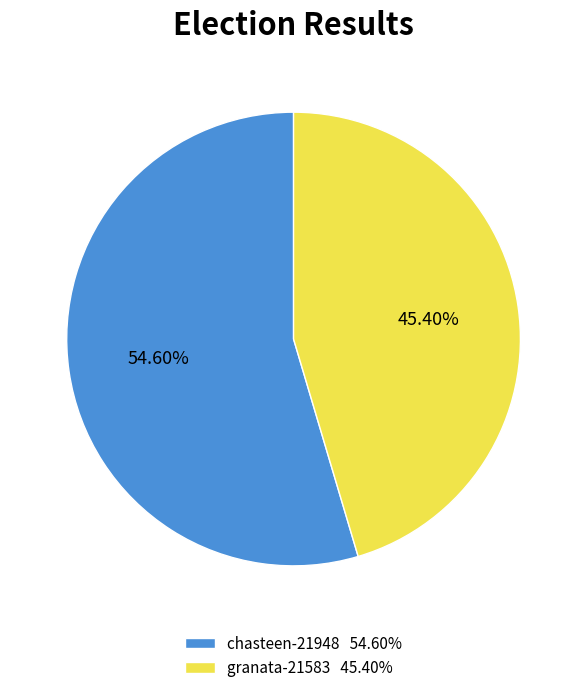

To the nearest percent, what percentage of the pie is chasteen-21948?

55%